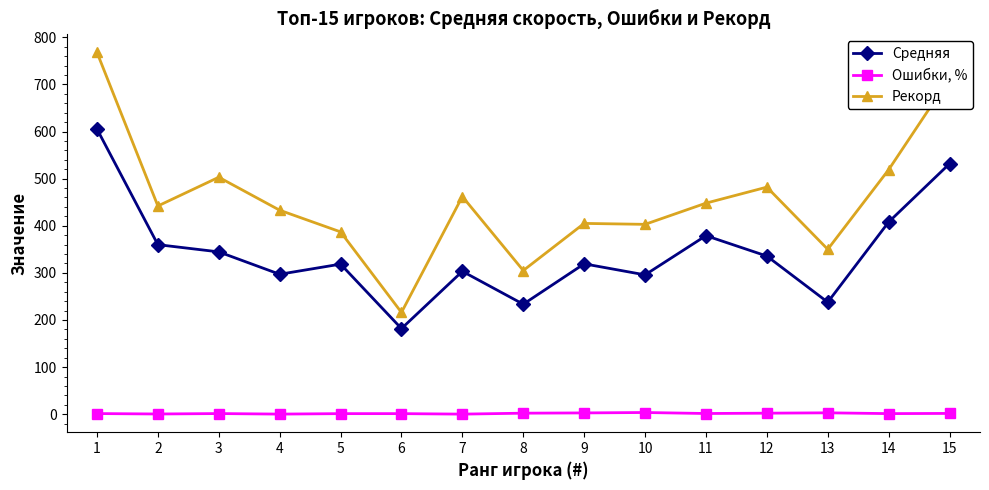

Where is the first local minimum for Средняя?

4